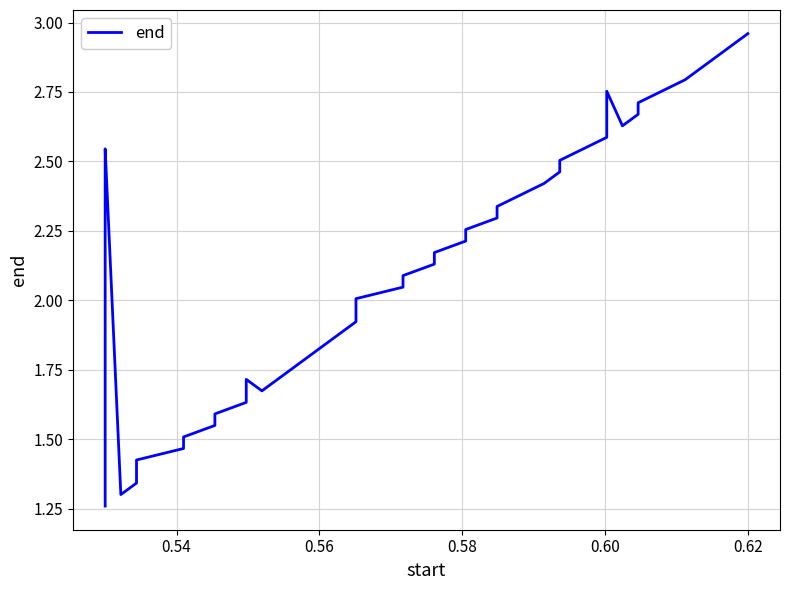

Reading left to right, extract all data points from this chart.

1.3	1.8	2.4	2.5	1.3	1.3	1.4	1.4	1.5	1.5	1.6	1.6	1.6	1.7	1.7	1.8	1.8	1.9	1.9	2.0	2.0	2.0	2.1	2.1	2.2	2.2	2.3	2.3	2.3	2.4	2.5	2.5	2.6	2.8	2.6	2.7	2.7	2.8	2.8	3.0